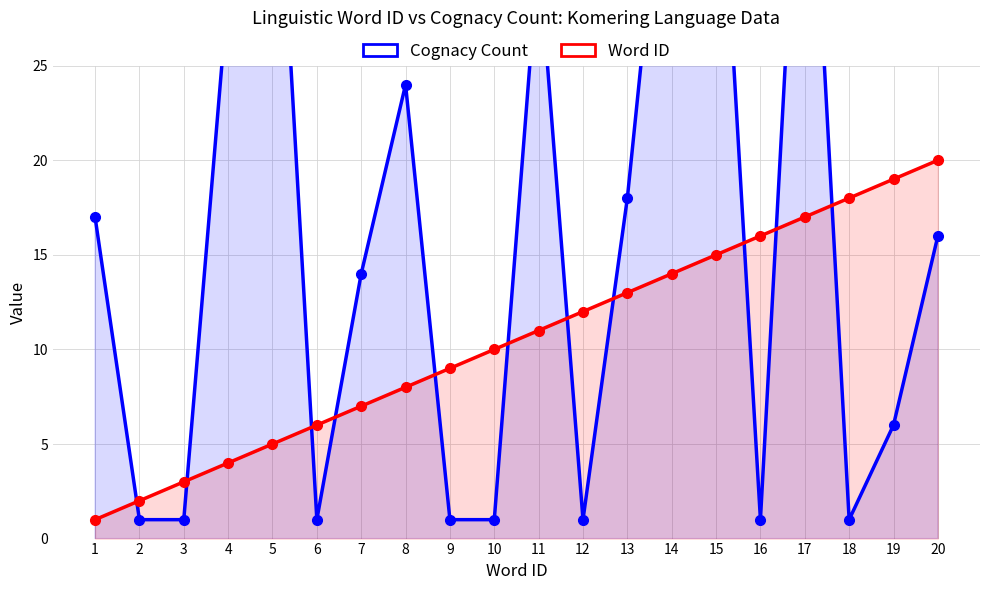

What is the lowest value of the Cognacy Count series?

1